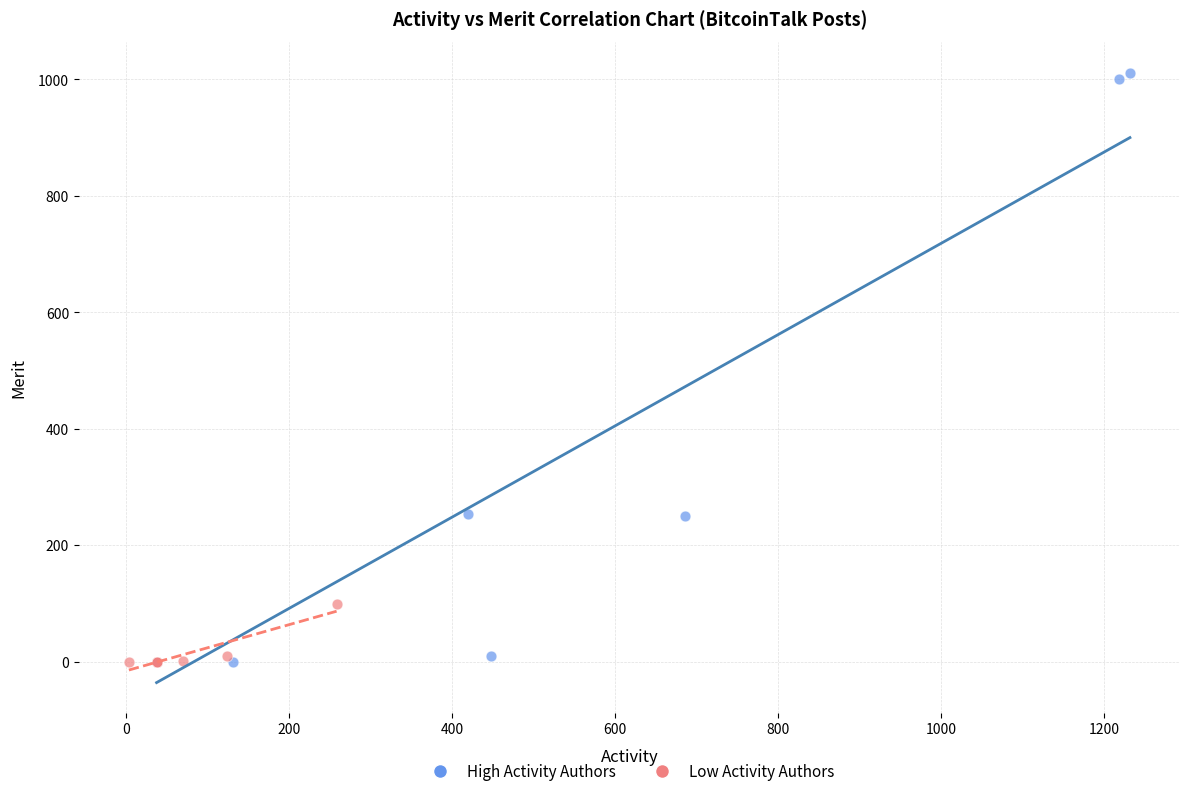

Which series has the largest Y range (max minus min)?

High Activity Authors